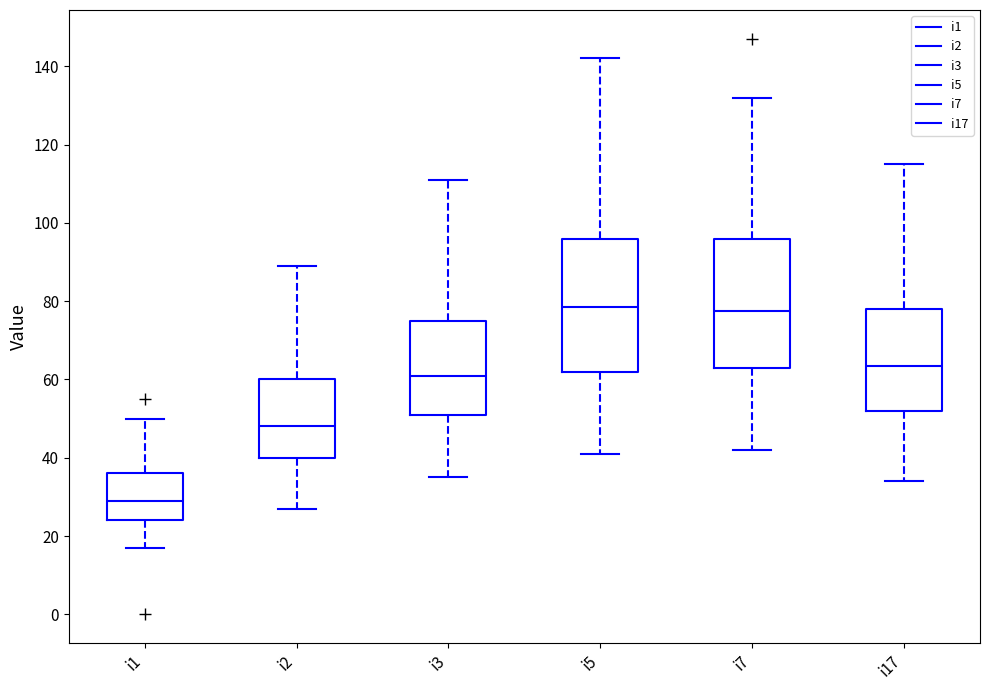

Reading left to right, transcribe this box plot: for each box, give where its median line is, the range the box spans, and where its two whiskers end, as read against the y-axis. The values are not printed on the chart, so give them approximately, as read against the axis.

i1: median 30, box 24 to 36, whiskers 18 to 50
i2: median 48, box 40 to 60, whiskers 28 to 90
i3: median 62, box 52 to 76, whiskers 36 to 112
i5: median 78, box 62 to 96, whiskers 42 to 142
i7: median 78, box 64 to 96, whiskers 42 to 132
i17: median 64, box 52 to 78, whiskers 34 to 116